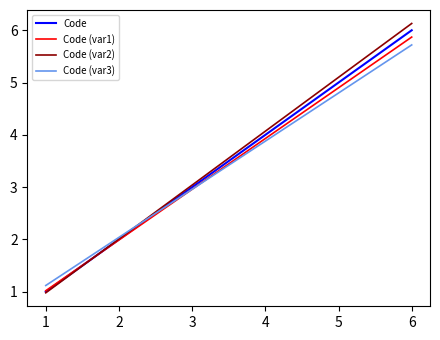

Reading left to right, transcribe all the data shown in this chart.

Code: 1.0	2.0	3.0	4.0	5.0	6.0
Code (var1): 1.0	2.0	3.0	3.9	4.9	5.9
Code (var2): 1.0	2.0	3.0	4.1	5.1	6.1
Code (var3): 1.1	2.0	3.0	3.9	4.8	5.7